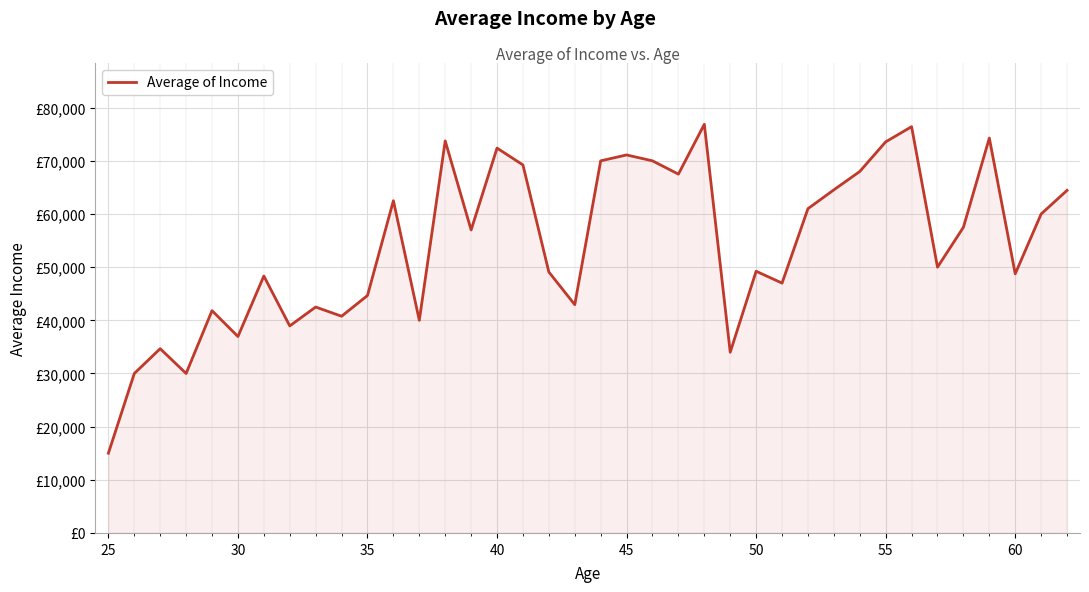

Does the chart have visible grid lines?

Yes